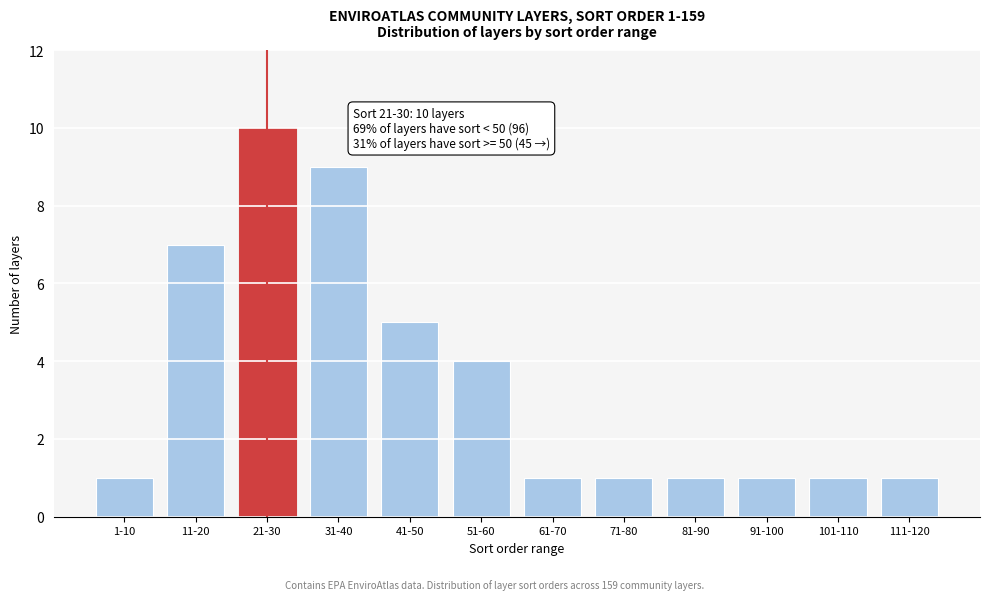

Reading left to right, list all the values displayed in this chart.

1	7	10	9	5	4	1	1	1	1	1	1